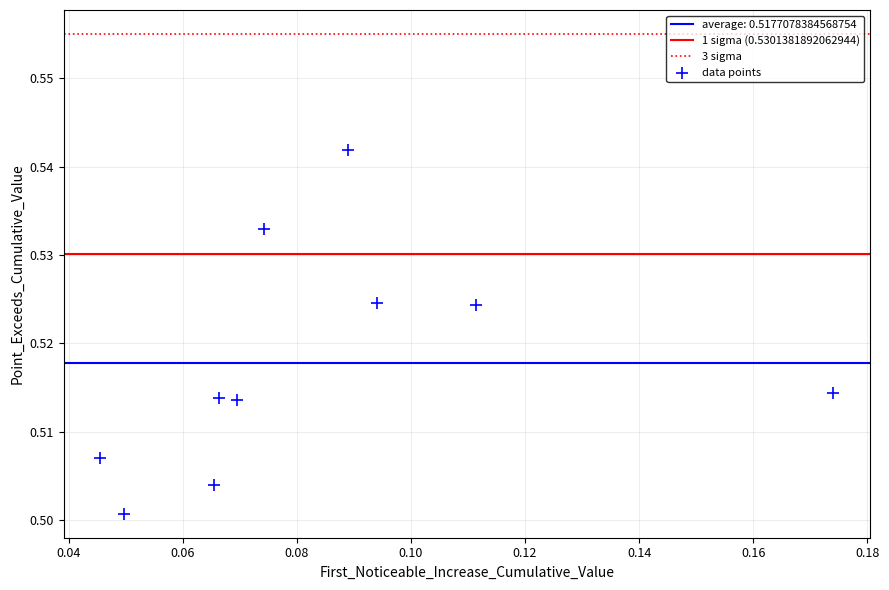

How many points are shown in the scatter plot?

10